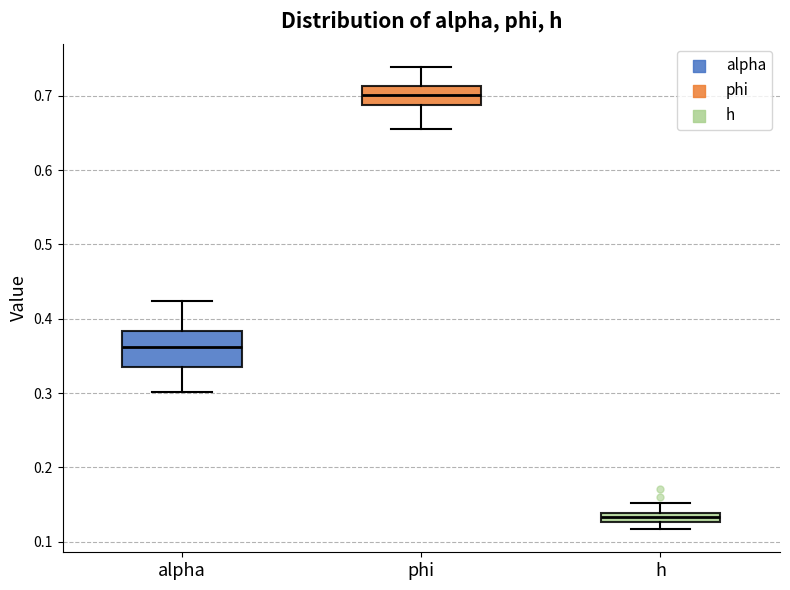

Comparing the boxes themselves (not the whiskers), which one is the tallest?

alpha